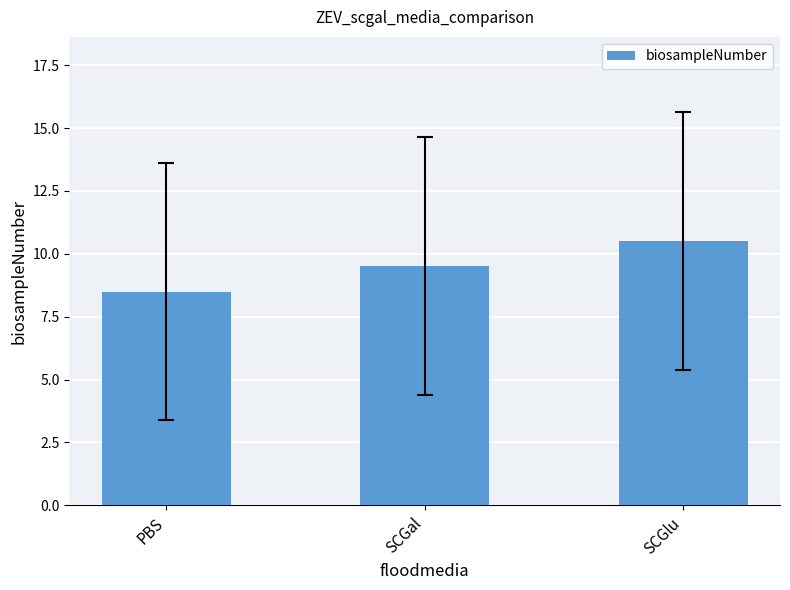

What is the label of the 2nd bar from the left?

SCGal